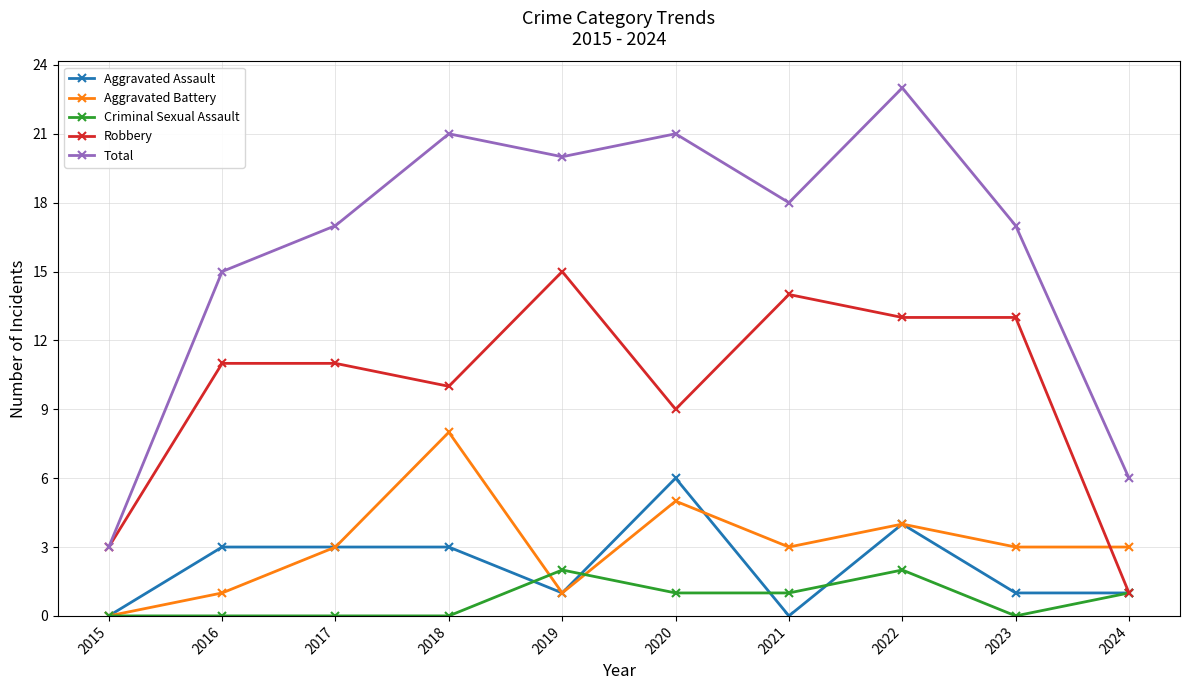

List the series in order of their peak value, highest first.

Total, Robbery, Aggravated Battery, Aggravated Assault, Criminal Sexual Assault